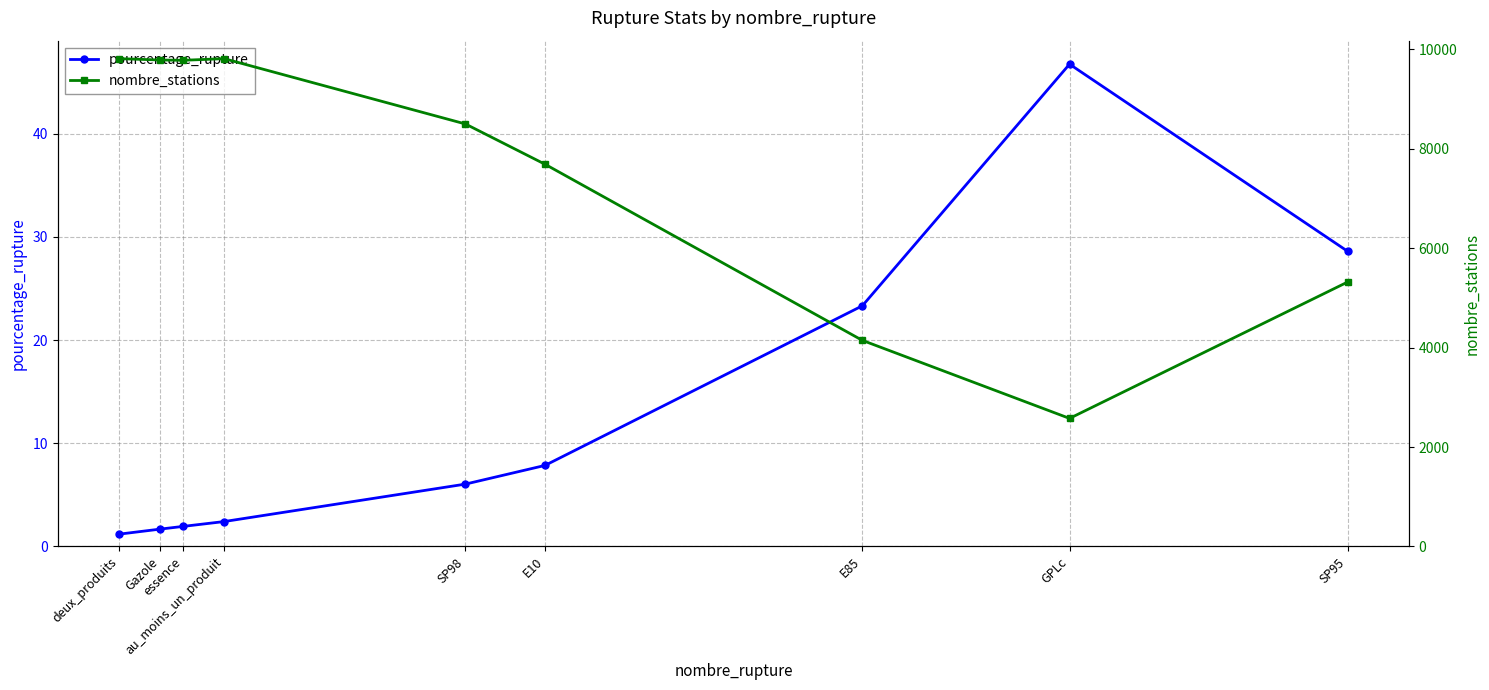

Between essence and au_moins_un_produit, which series saw the biggest shift?

nombre_stations